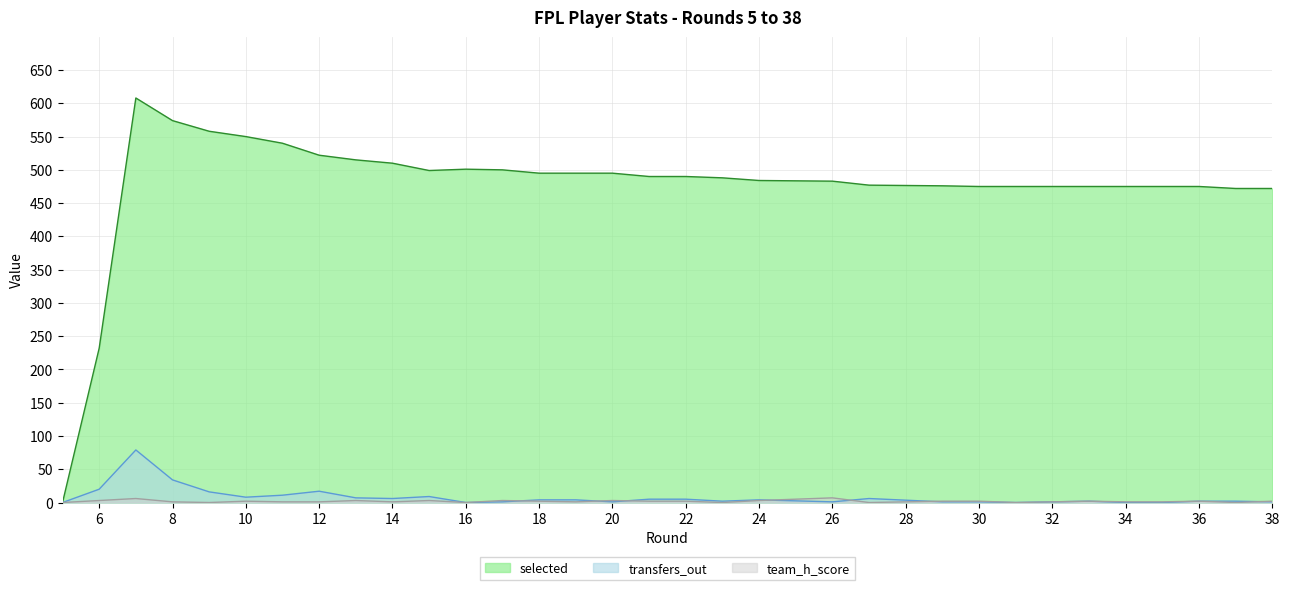

At which label does transfers_out reach its peak?

7